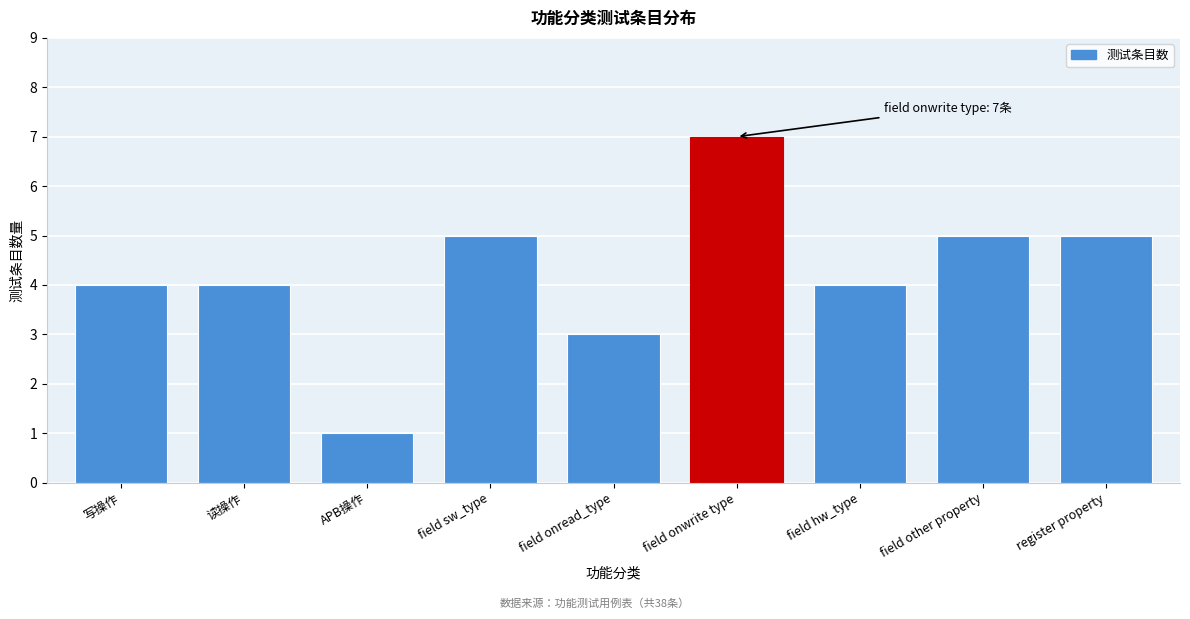

Reading right to left, transcribe all the data shown in this chart.

register property=5	field other property=5	field hw_type=4	field onwrite type=7	field onread_type=3	field sw_type=5	APB操作=1	读操作=4	写操作=4